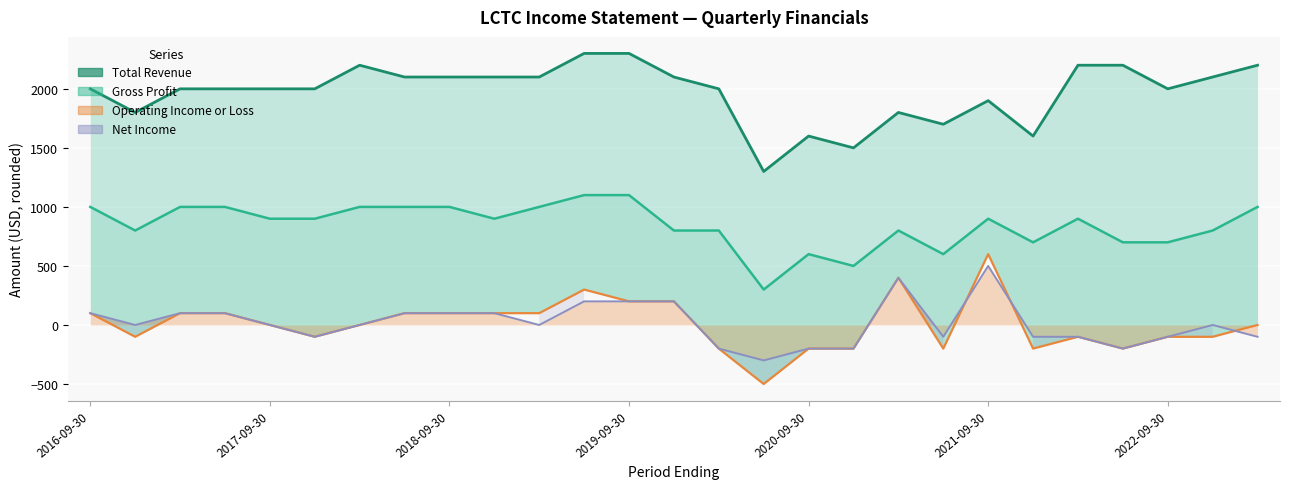

Reading right to left, transcribe all the data shown in this chart.

Total Revenue (line): 2200	2100	2000	2200	2200	1600	1900	1700	1800	1500	1600	1300	2000	2100	2300	2300	2100	2100	2100	2100	2200	2000	2000	2000	2000	1800	2000
Gross Profit (line): 1000	800	700	700	900	700	900	600	800	500	600	300	800	800	1100	1100	1000	900	1000	1000	1000	900	900	1000	1000	800	1000
Operating Income or Loss (line): 0	-100	-100	-200	-100	-200	600	-200	400	-200	-200	-500	-200	200	200	300	100	100	100	100	0	-100	0	100	100	-100	100
Net Income: -100	0	-100	-200	-100	-100	500	-100	400	-200	-200	-300	-200	200	200	200	0	100	100	100	0	-100	0	100	100	0	100